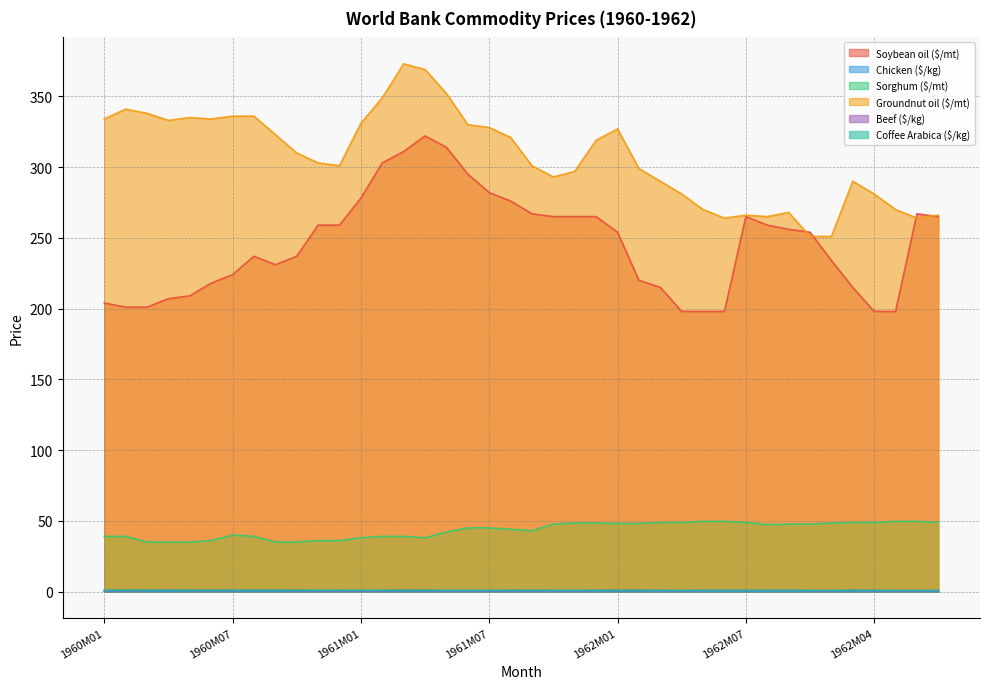

What is the sum of the Sorghum ($/mt) values at 1960M03 and 1960M11?

71.0